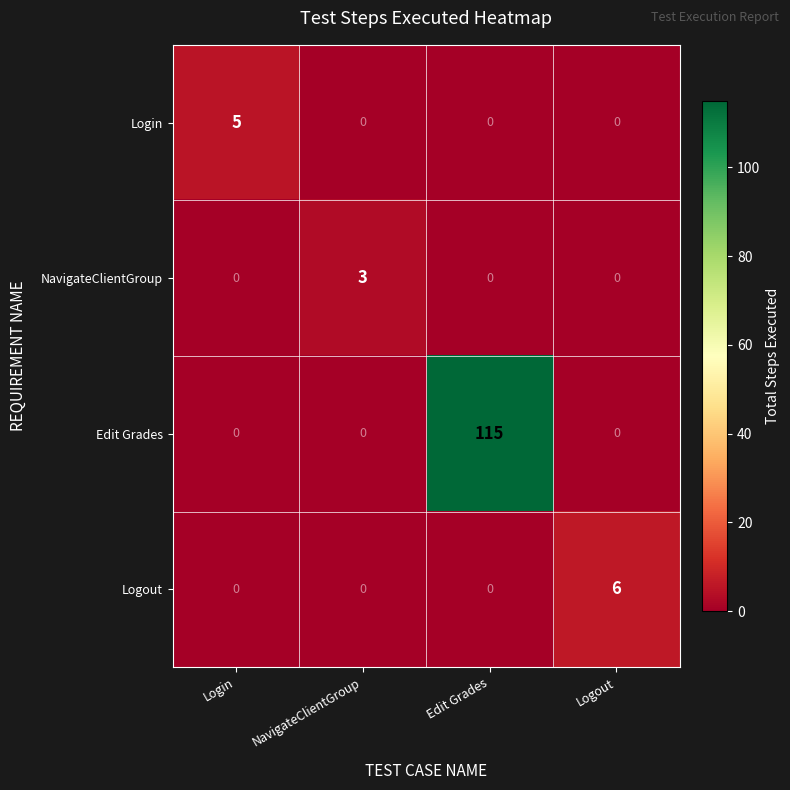

What is the average value of the Edit Grades series?

29